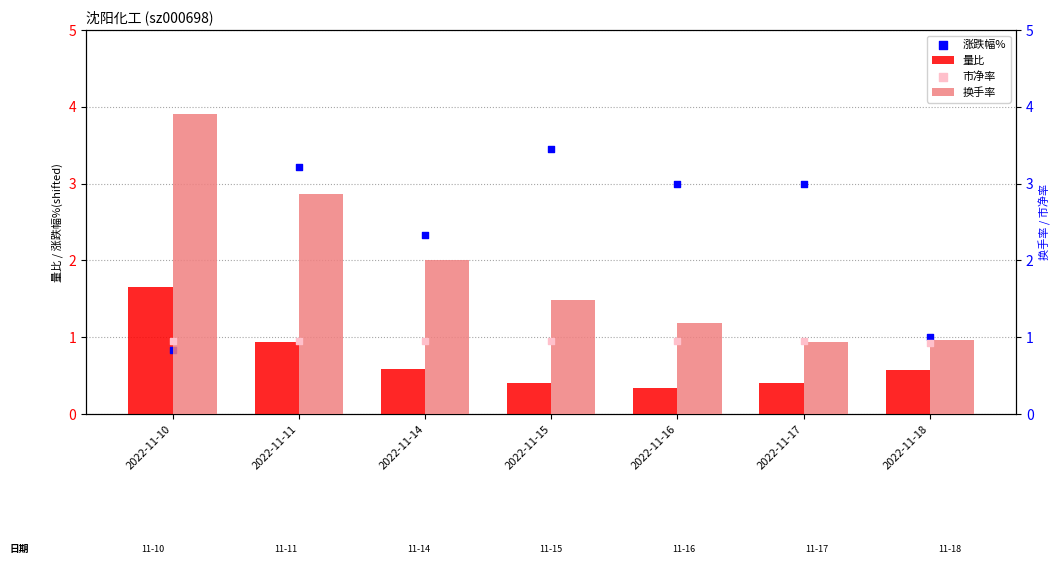

Which series contains the highest Y value?

换手率